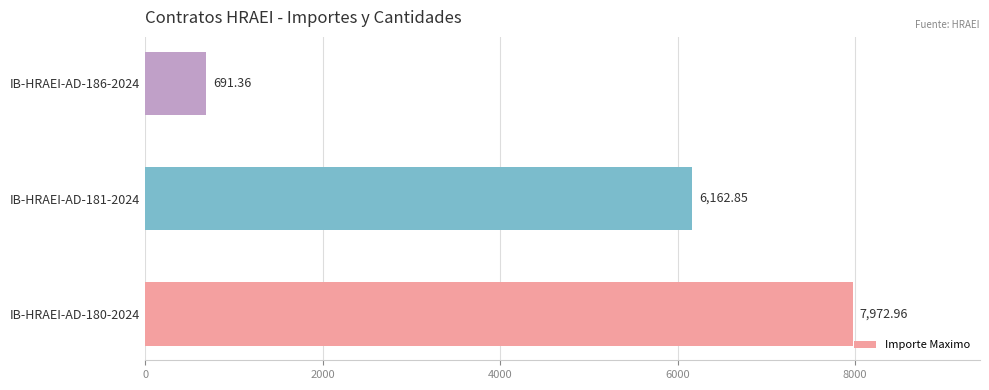

What is the difference between the maximum and minimum values?

7281.6